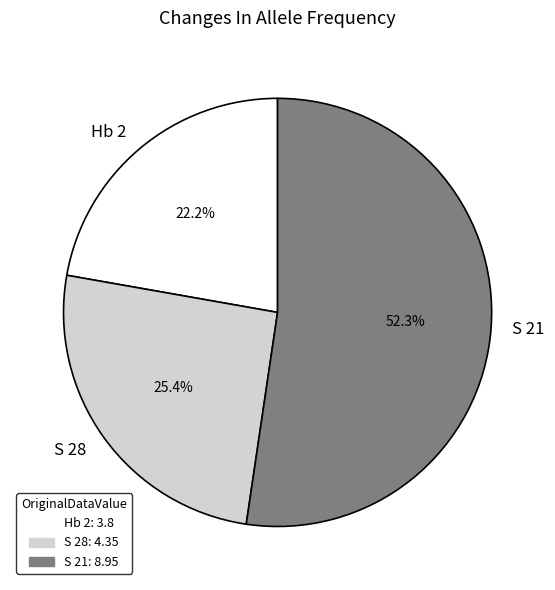

The S 28 slice represents 16% of the pie. True or false?

False